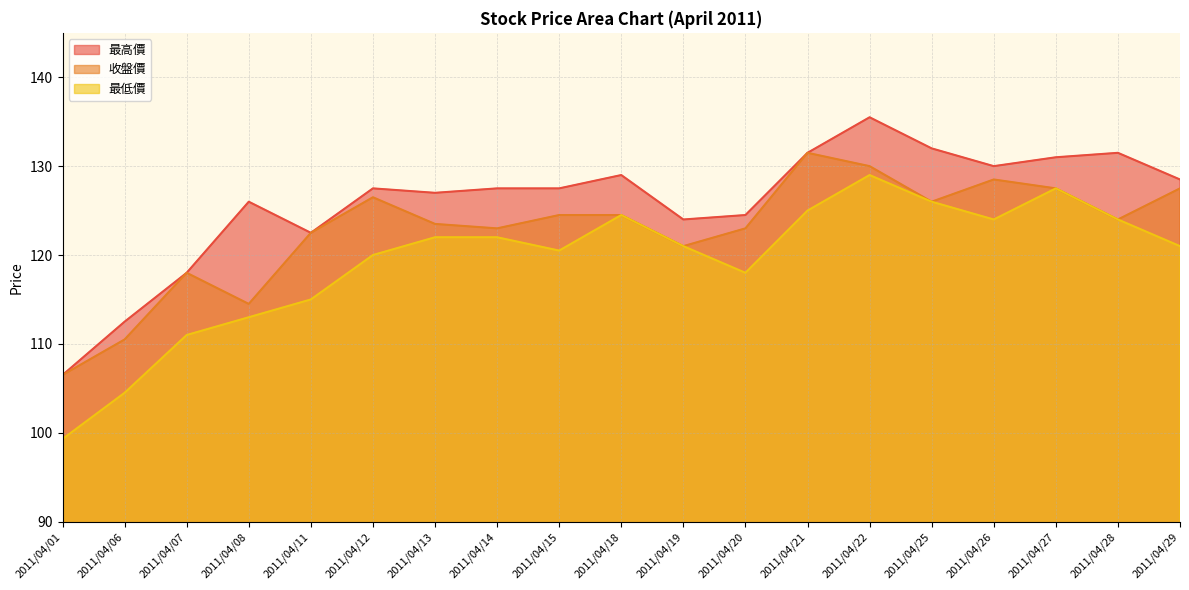

Is it true that 最低價 equals 174.4 at 2011/04/28?

False